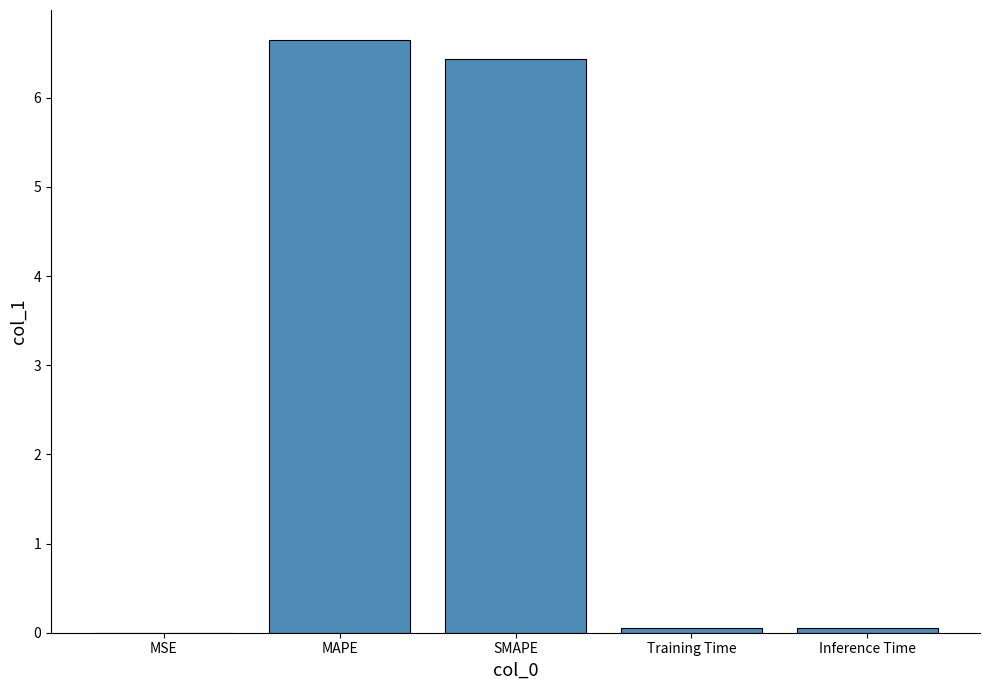

Between MSE and MAPE, which is larger?

MAPE